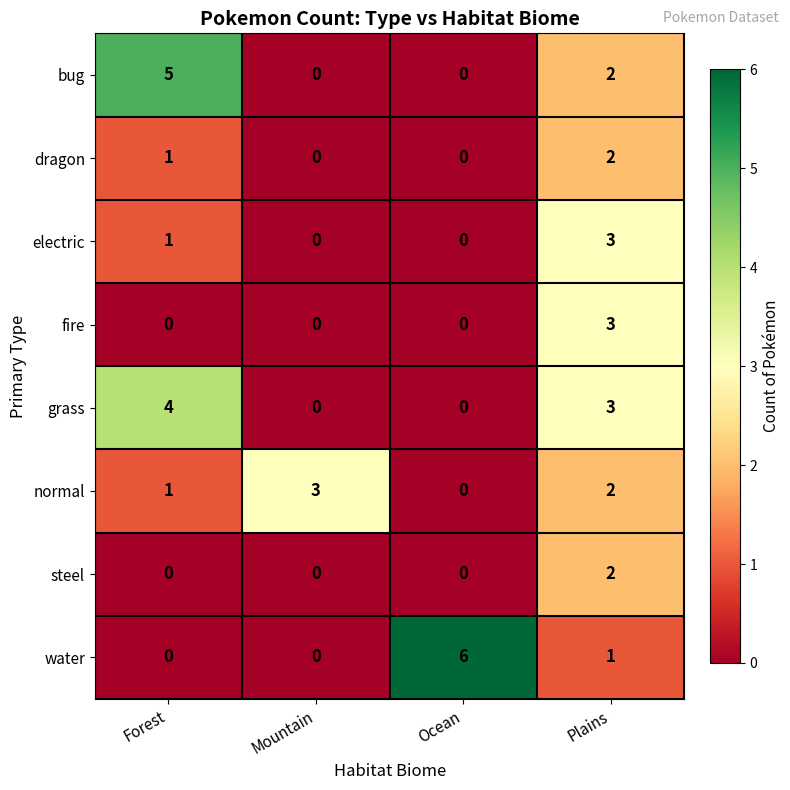

At which category is the sum across all series the highest?

Plains